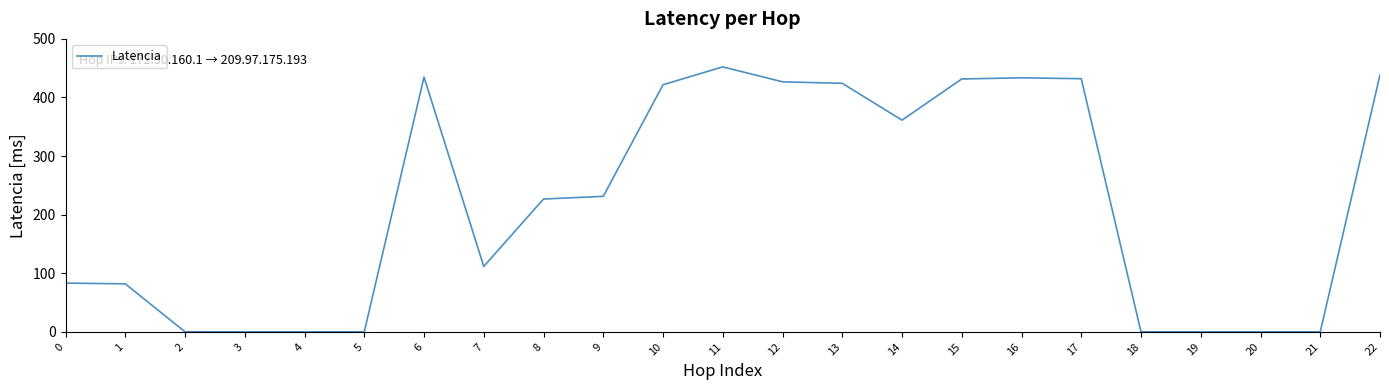

The chart shows a value of -242.9 at 18. True or false?

False